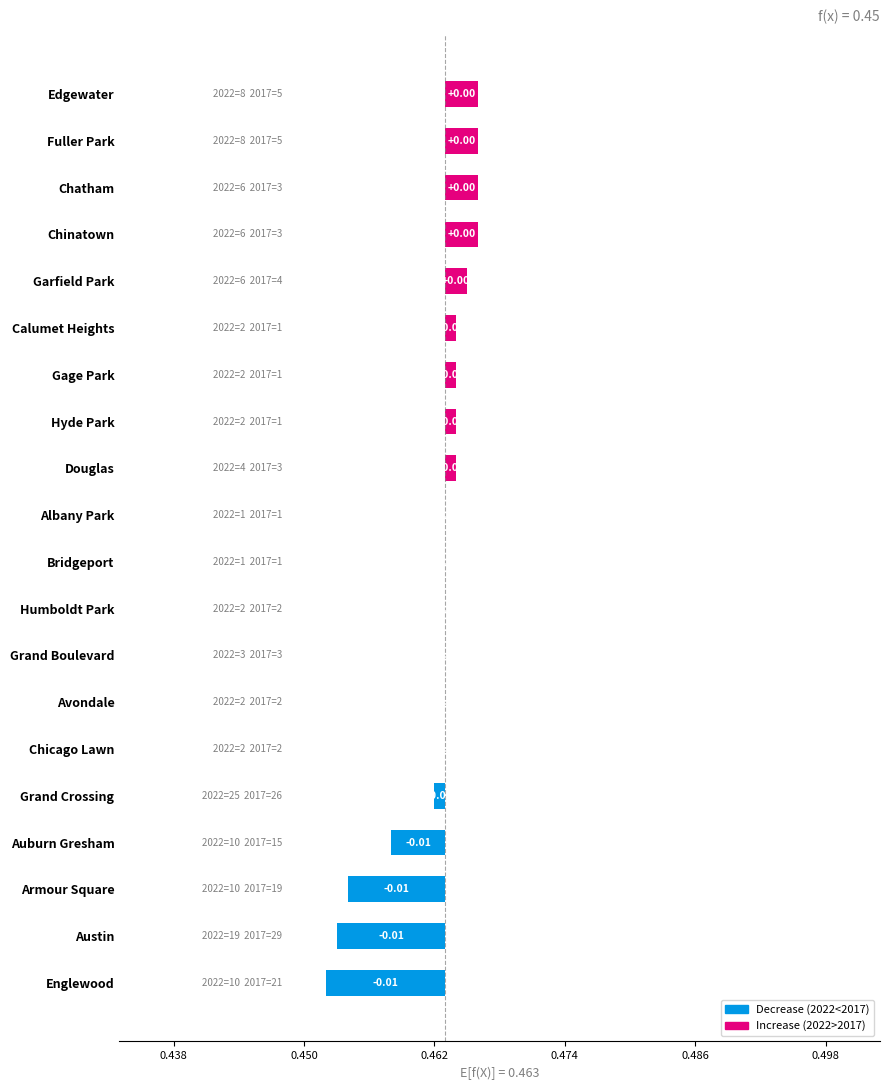

Does the chart contain any negative values?

No